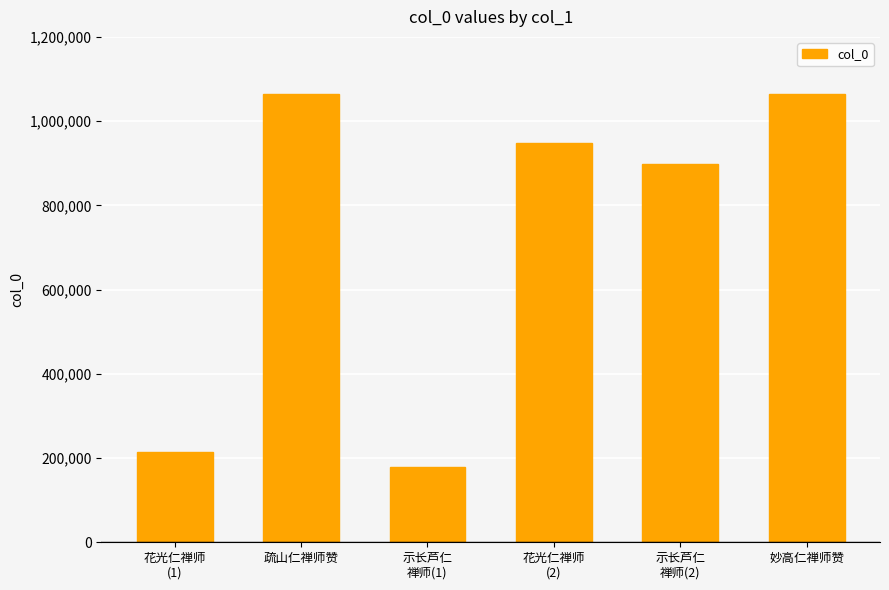

Is it true that the value at 疏山仁禅师赞 is 1065288?

True